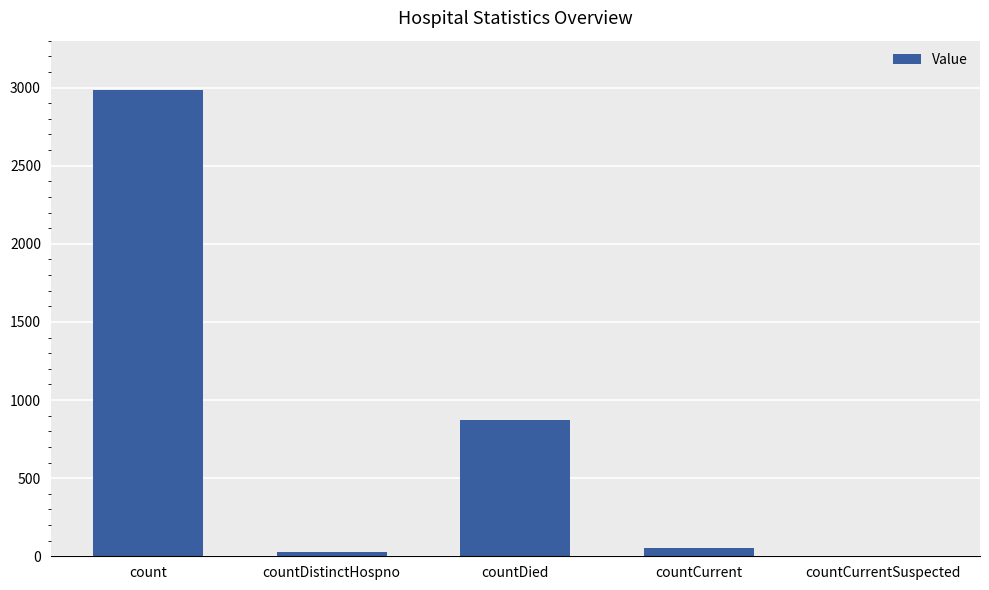

What is the difference between the values at countDistinctHospno and countCurrentSuspected?

29